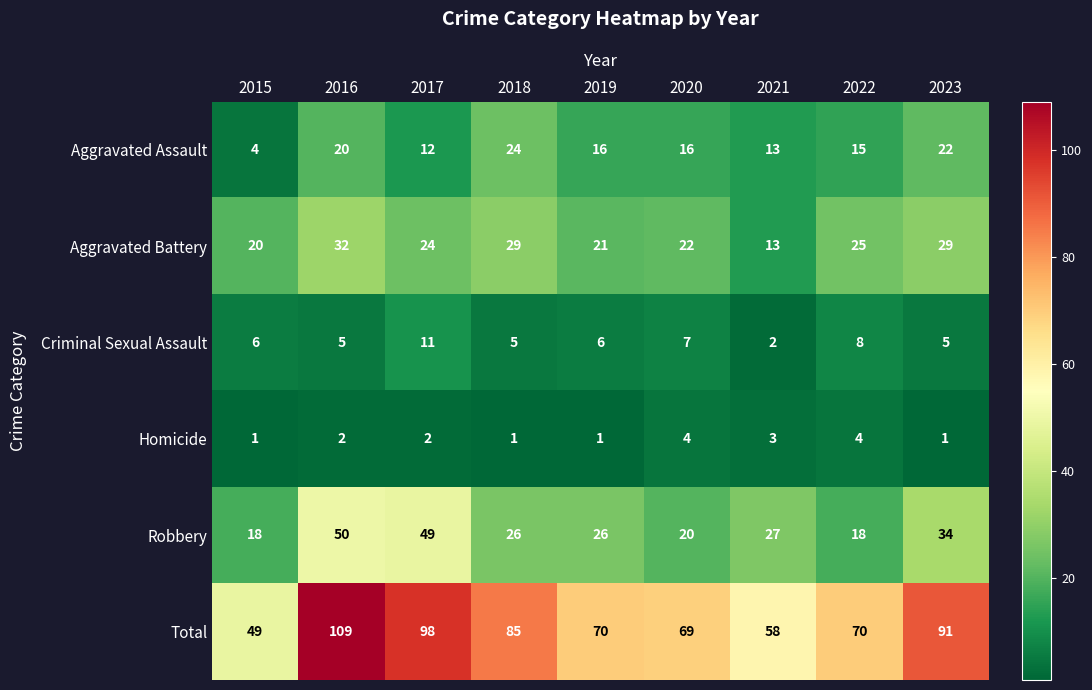

Is it true that Criminal Sexual Assault equals 5 at 2018?

True